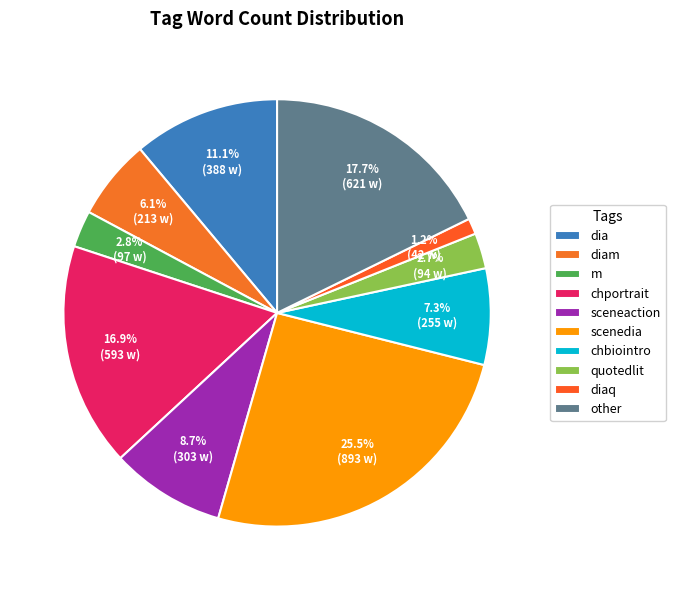

What is the smallest slice in the pie chart?

diaq